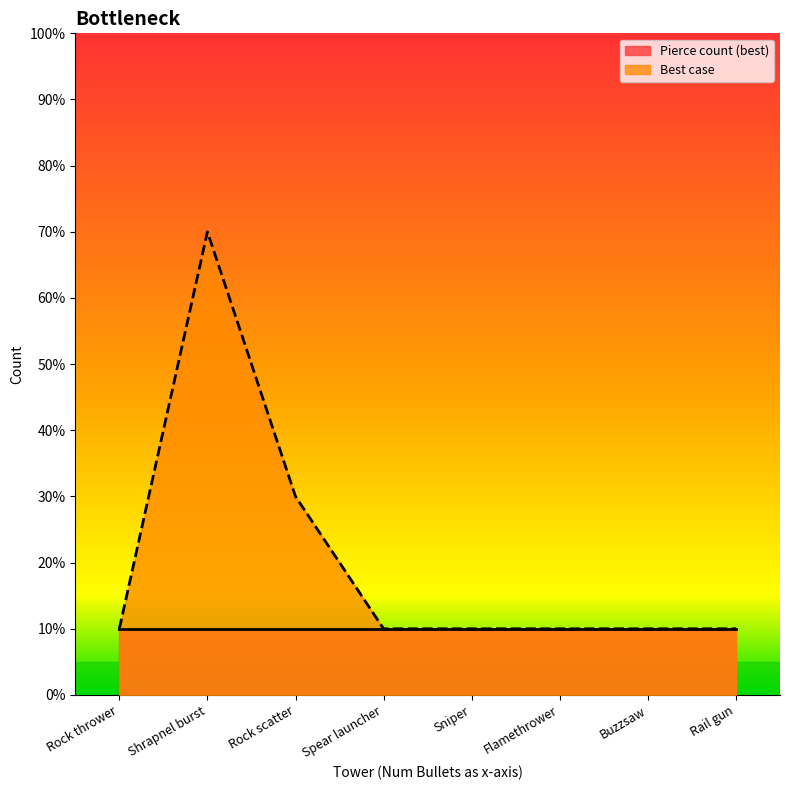

Does the chart display data point markers on the line(s)?

No